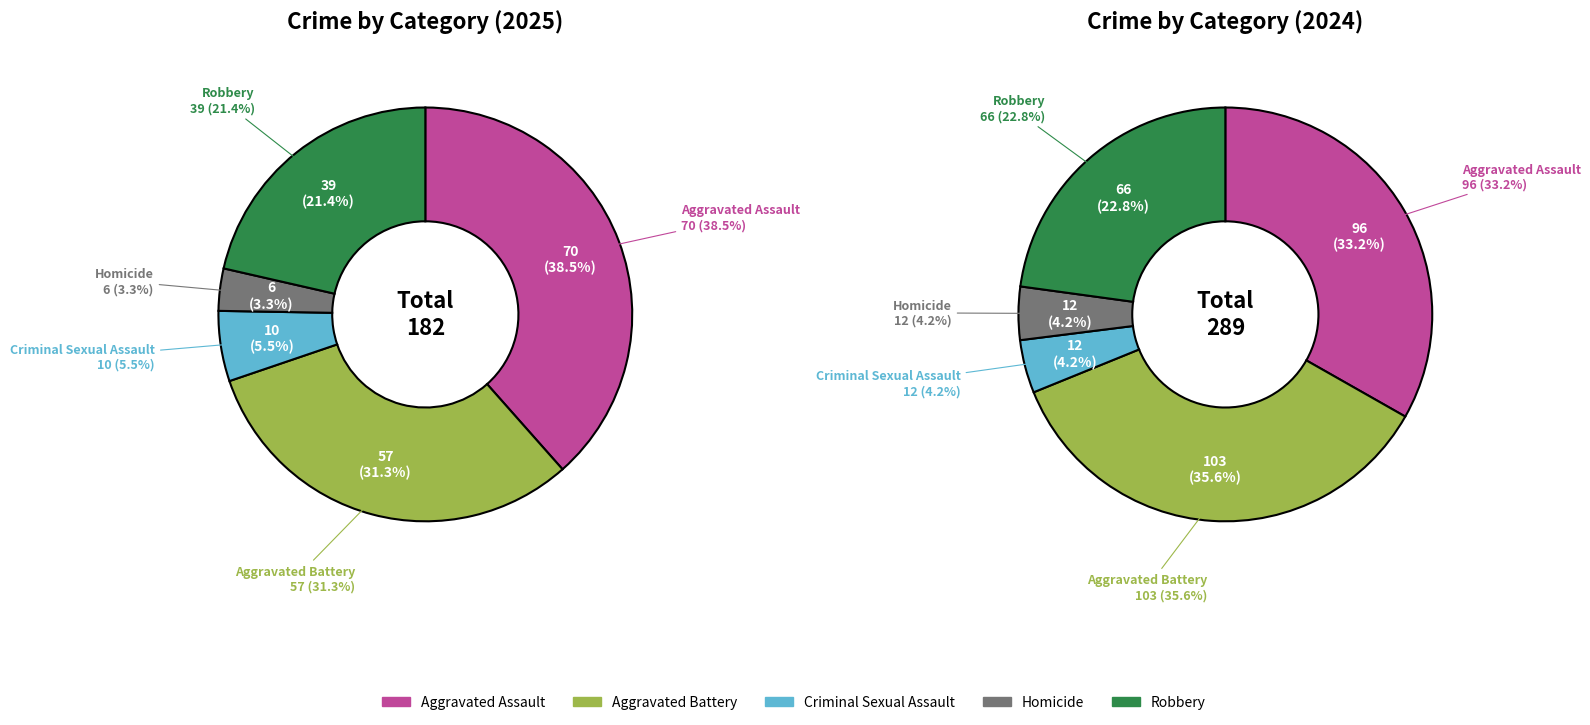

True or false: values_2025 accounts for 38% of the total.

True